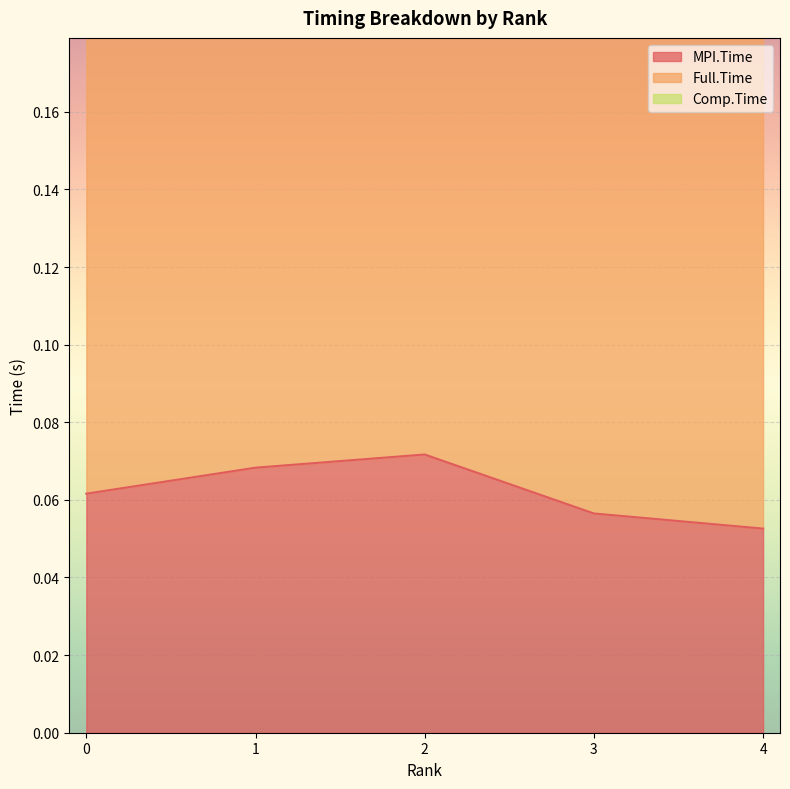

At how many categories does at least one series exceed 0?

5